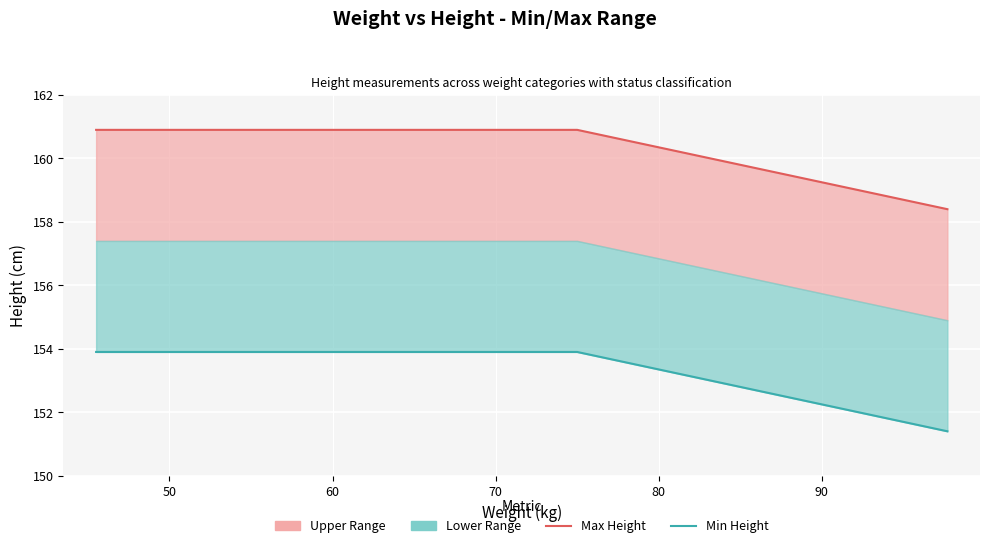

What value does the Min Height series have at 50?

153.9